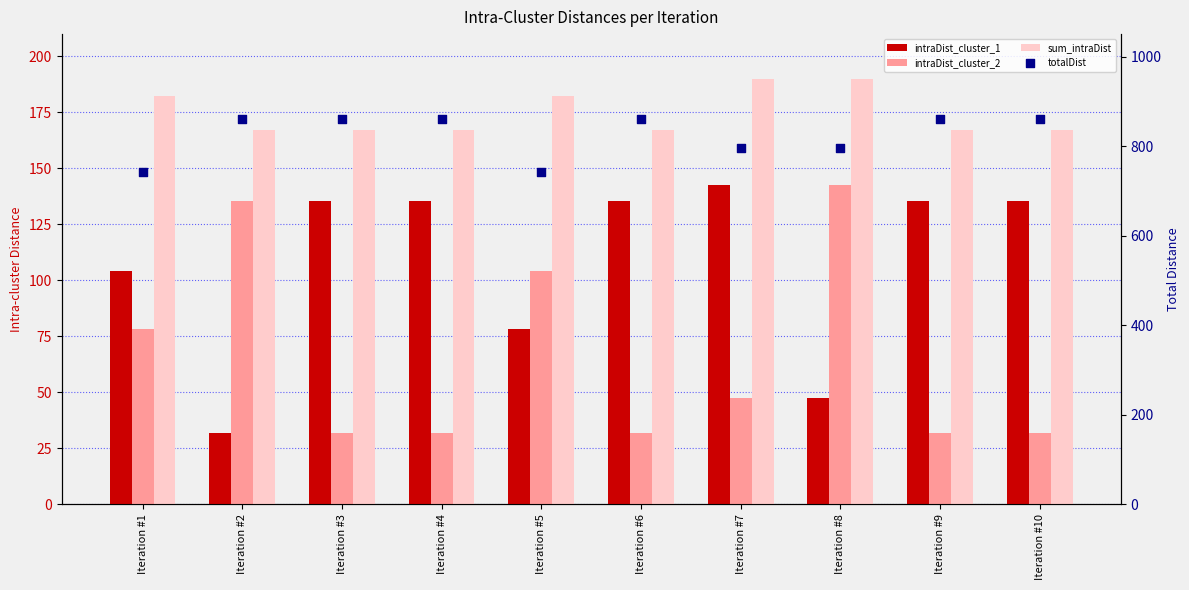

What are all the series names shown in the legend?

intraDist_cluster_1, intraDist_cluster_2, sum_intraDist, totalDist